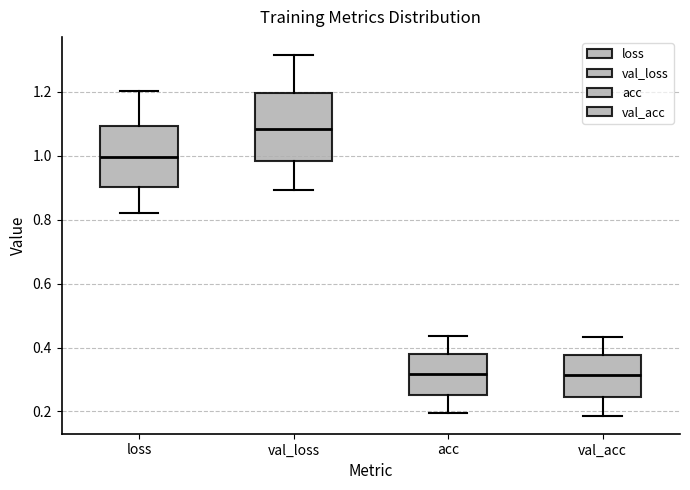

Reading left to right, transcribe this box plot: for each box, give where its median line is, the range the box spans, and where its two whiskers end, as read against the y-axis. The values are not printed on the chart, so give them approximately, as read against the axis.

loss: median 1.00, box 0.90 to 1.10, whiskers 0.82 to 1.20
val_loss: median 1.08, box 0.98 to 1.20, whiskers 0.90 to 1.32
acc: median 0.32, box 0.24 to 0.38, whiskers 0.20 to 0.44
val_acc: median 0.32, box 0.24 to 0.38, whiskers 0.18 to 0.44